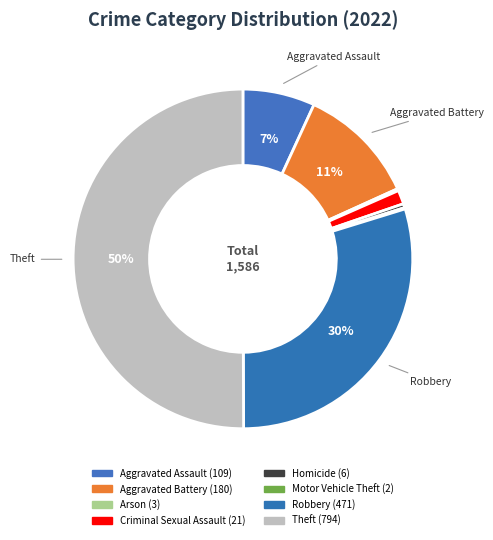

Combined, what portion of the pie is Criminal Sexual Assault and Motor Vehicle Theft?

1.5%